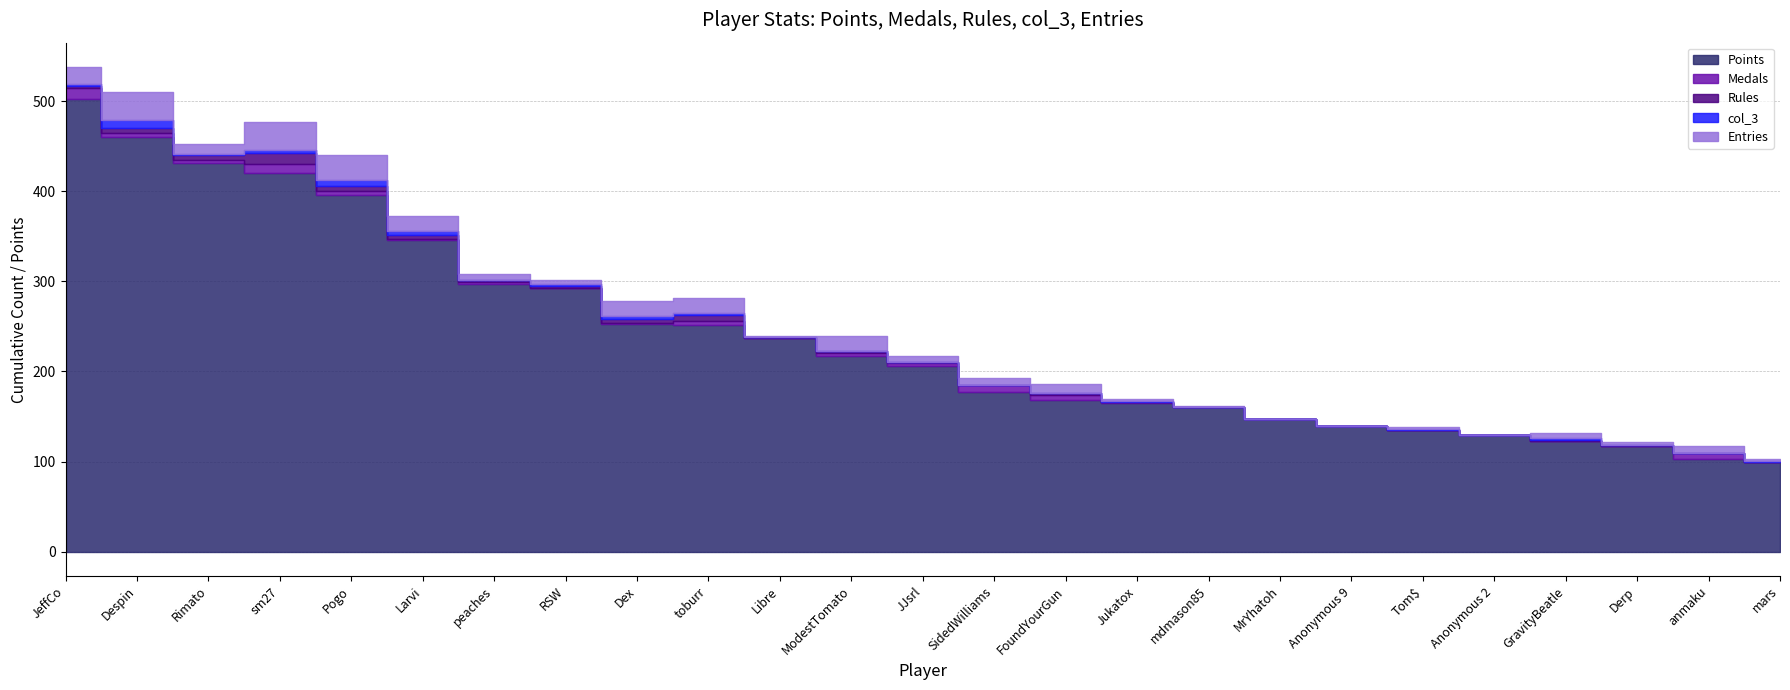

The value of Points at Larvi is 346. True or false?

True